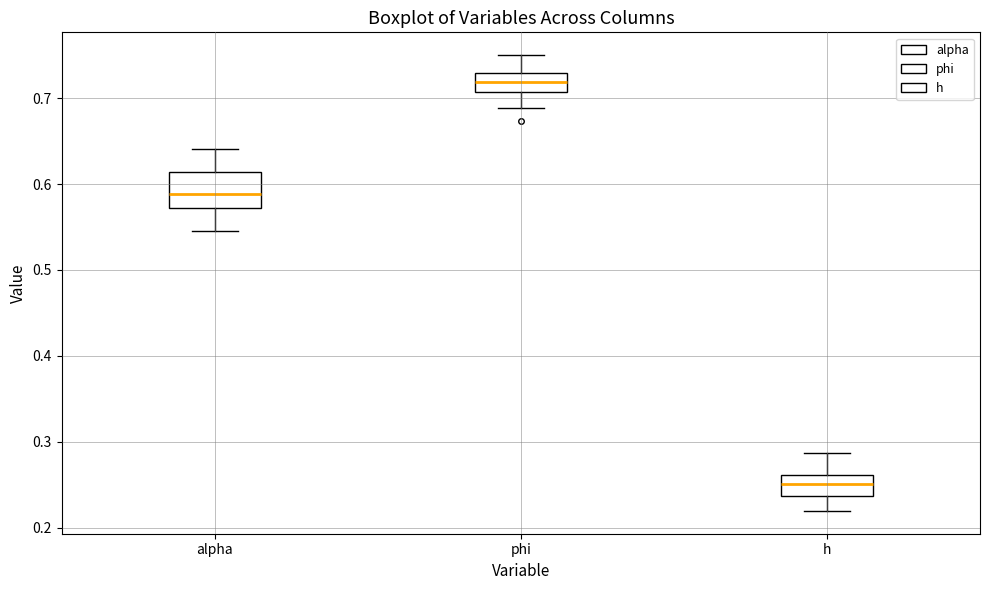

Reading left to right, read every box against the y-axis: the position of its median line, the range the box covers, and the ends of its whiskers. The values are not printed on the chart, so give them approximately, as read against the axis.

alpha: median 0.59, box 0.57 to 0.61, whiskers 0.55 to 0.64
phi: median 0.72, box 0.71 to 0.73, whiskers 0.69 to 0.75
h: median 0.25, box 0.24 to 0.26, whiskers 0.22 to 0.29